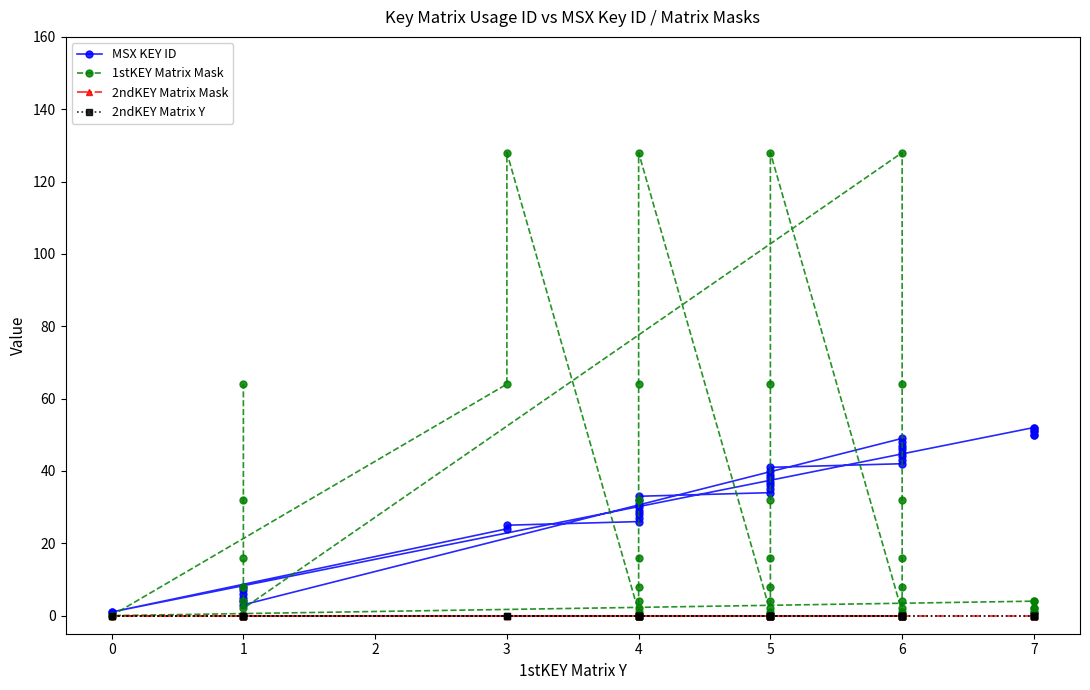

True or false: 2ndKEY Matrix Y and 2ndKEY Matrix Mask cross at least once.

False